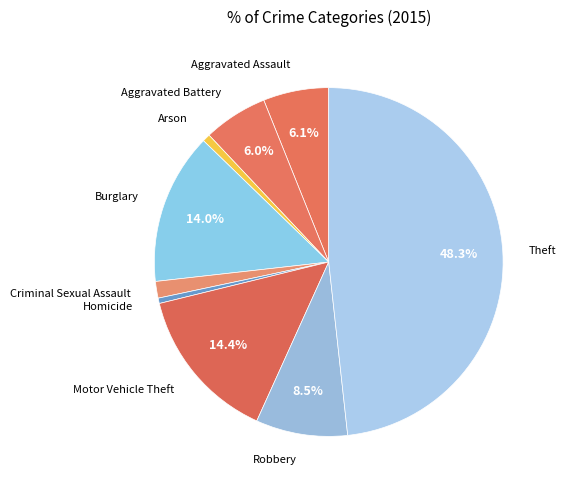

What percentage is NOT represented by Theft?

51.7%